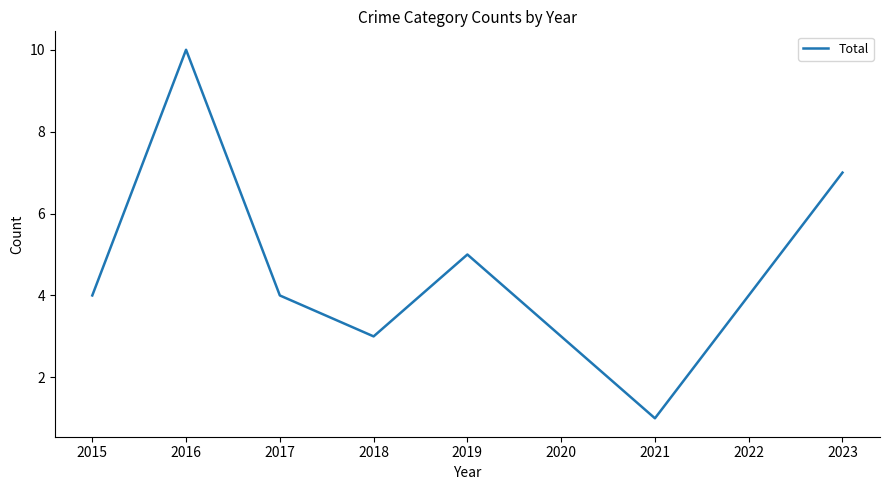

Which label corresponds to the smallest value in the chart?

2021